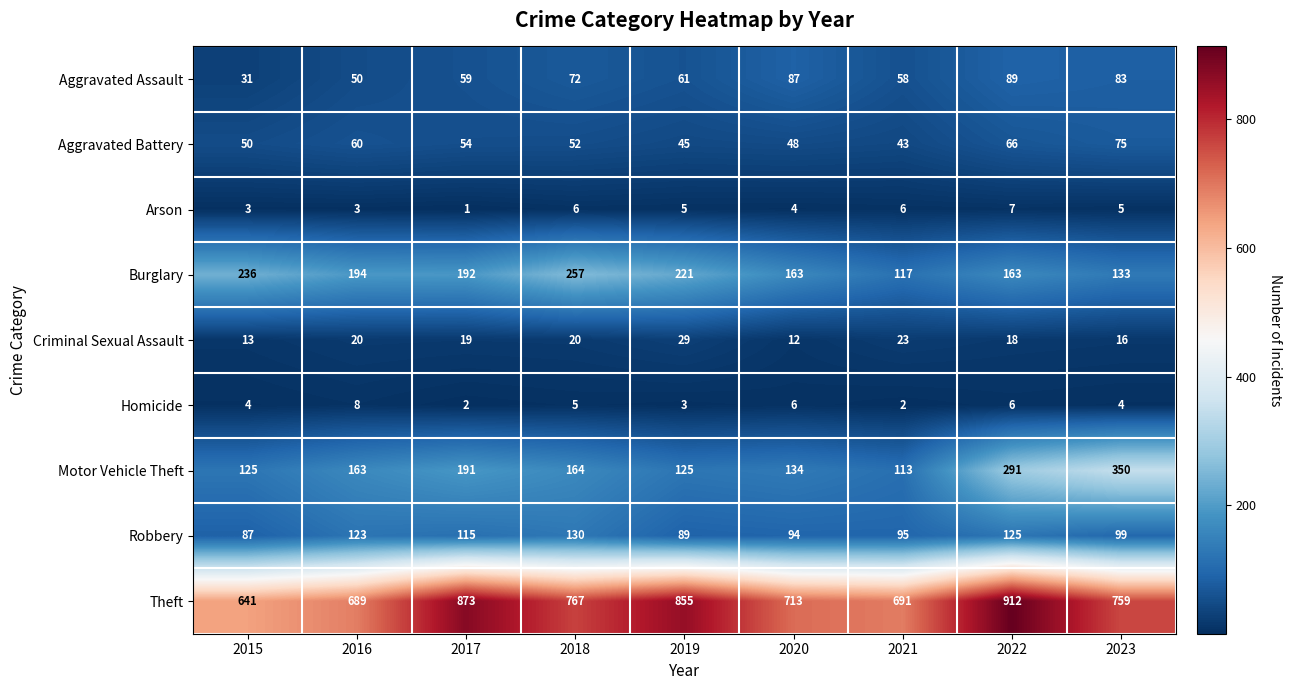

What is the minimum value shown in the chart?

1